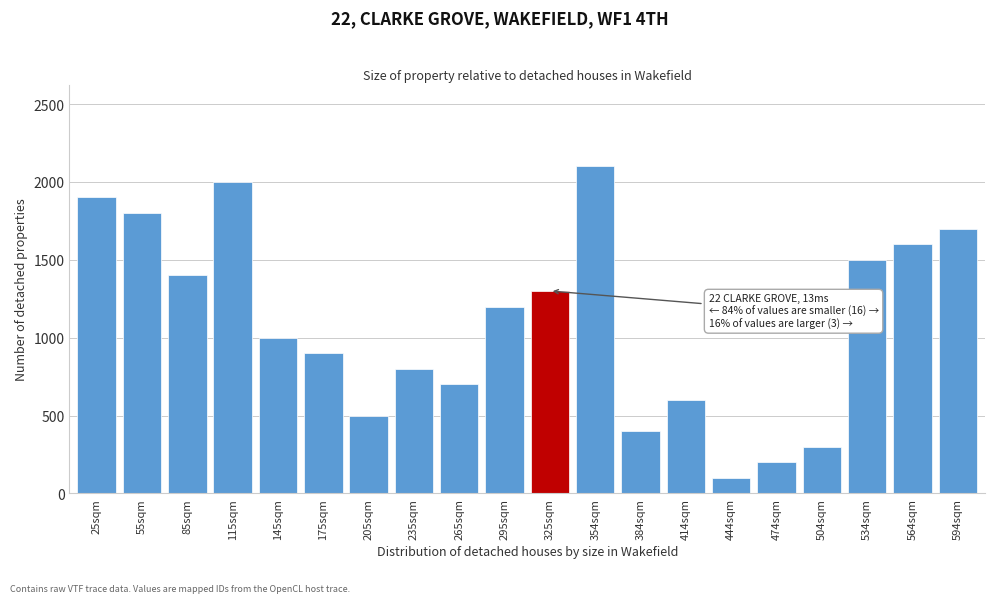

Reading left to right, list all the values displayed in this chart.

25sqm=1900	55sqm=1800	85sqm=1400	115sqm=2000	145sqm=1000	175sqm=900	205sqm=500	235sqm=800	265sqm=700	295sqm=1200	325sqm=1300	354sqm=2100	384sqm=400	414sqm=600	444sqm=100	474sqm=200	504sqm=300	534sqm=1500	564sqm=1600	594sqm=1700